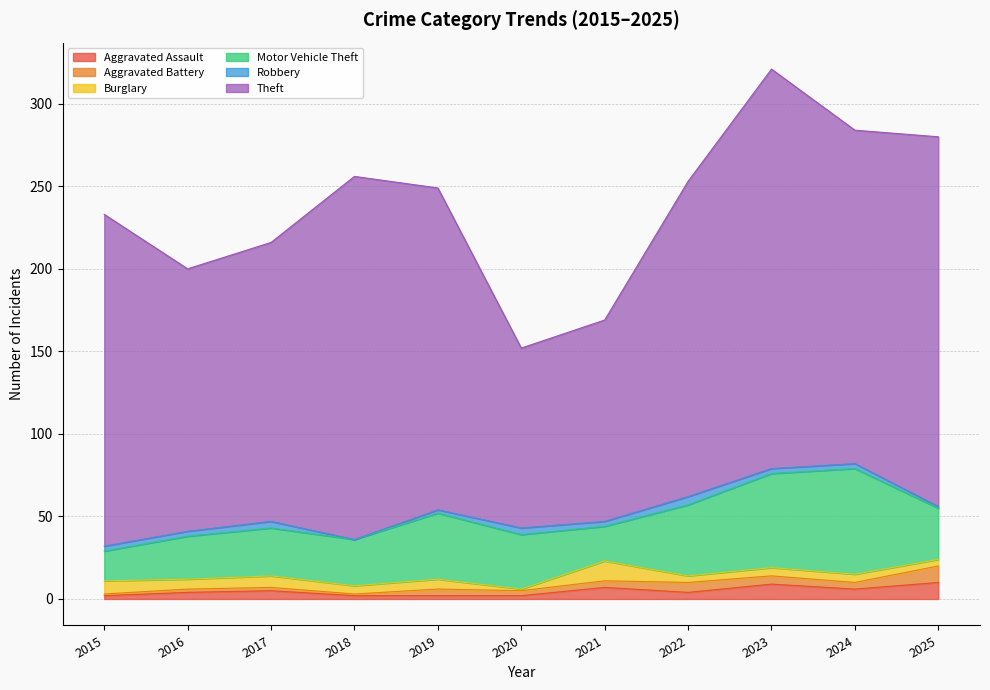

What is the greatest value displayed?

242